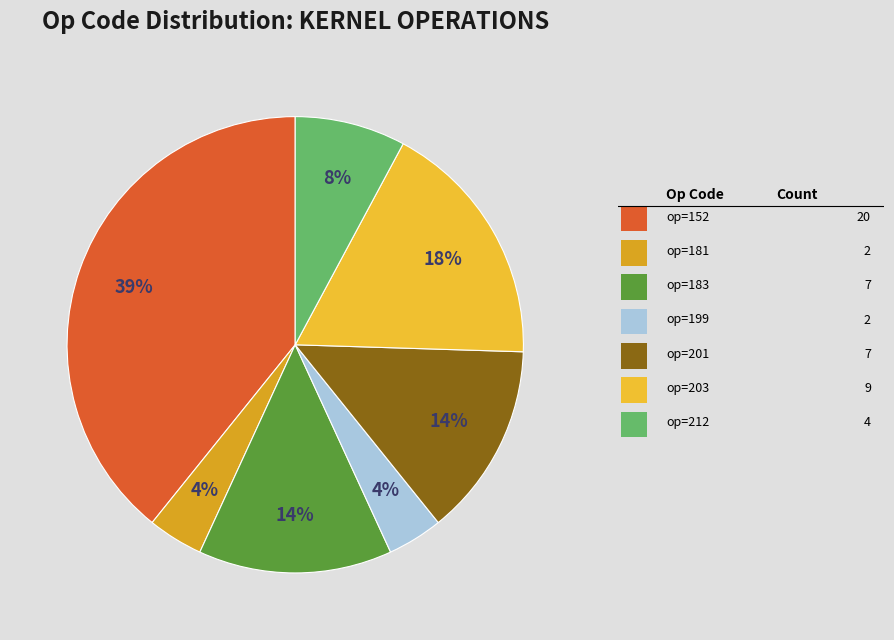

Does any single category account for the majority?

No